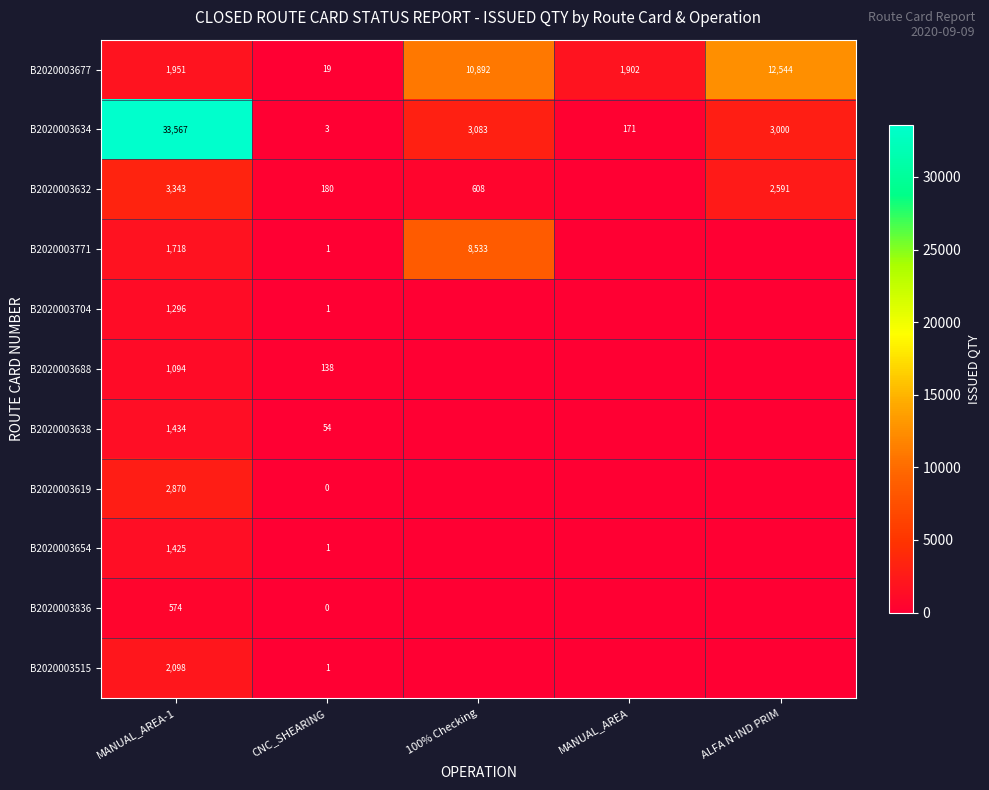

True or false: B2020003634 has a value of 3 at CNC_SHEARING.

True